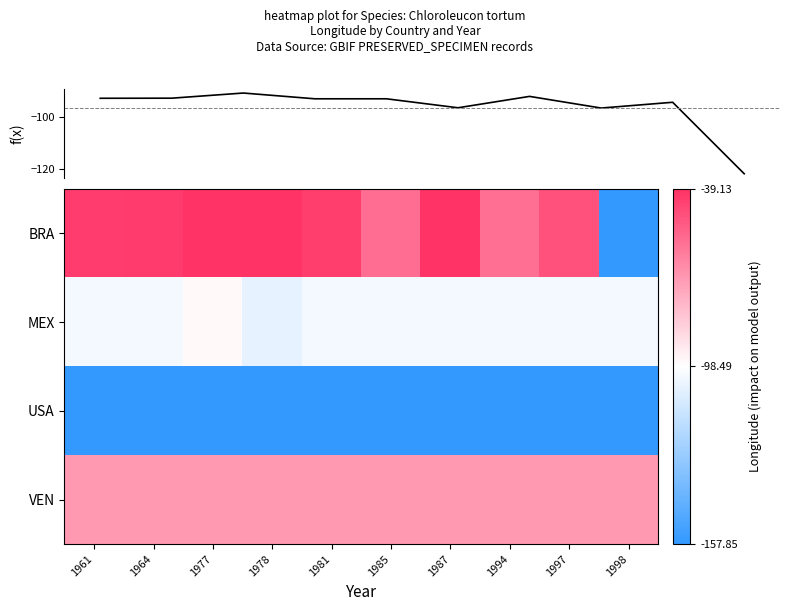

Rank the series by their maximum value, from lowest to highest.

USA, MEX, VEN, BRA